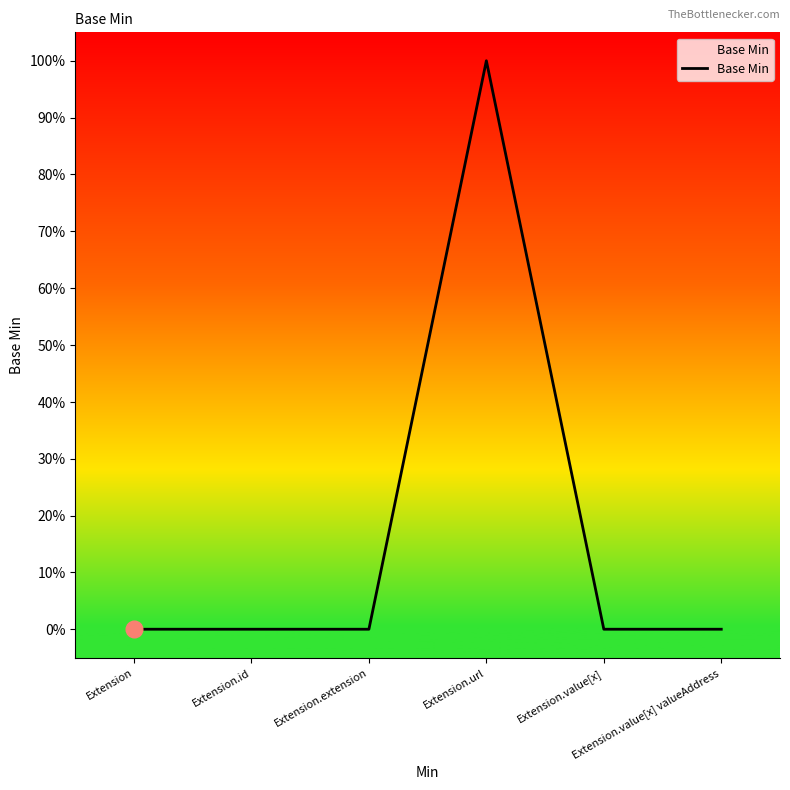

List the labels in order of value, smallest first.

Extension, Extension.id, Extension.extension, Extension.value[x], Extension.value[x] valueAddress, Extension.url